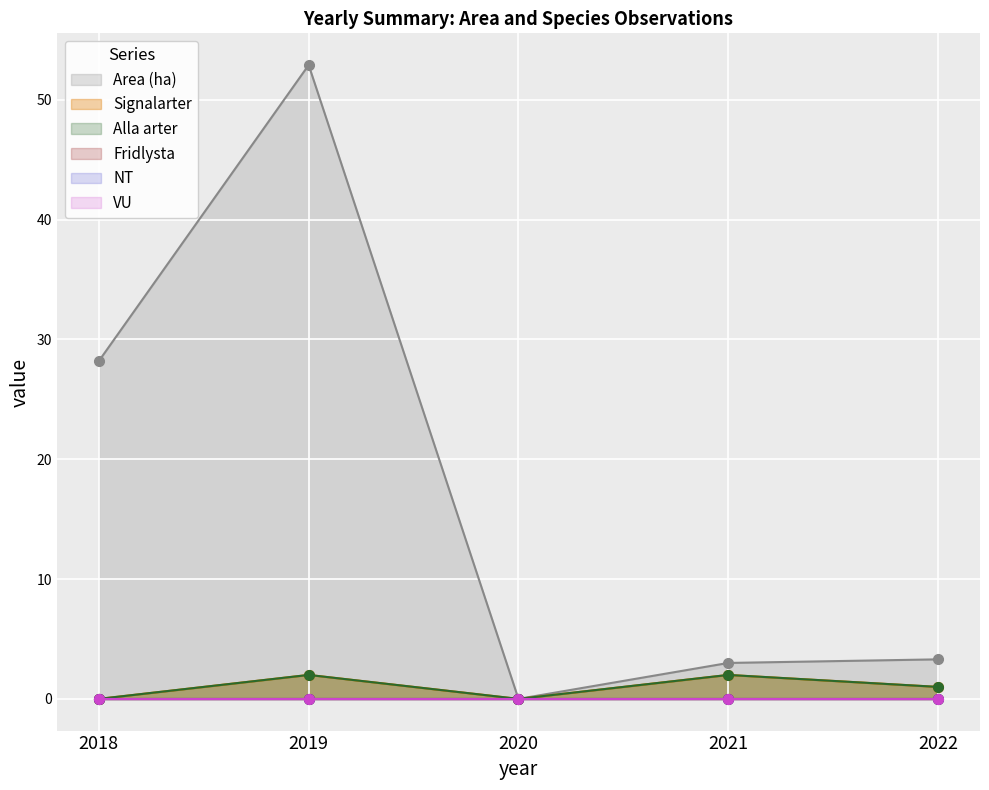

At which label does Alla arter first exceed 1?

2019